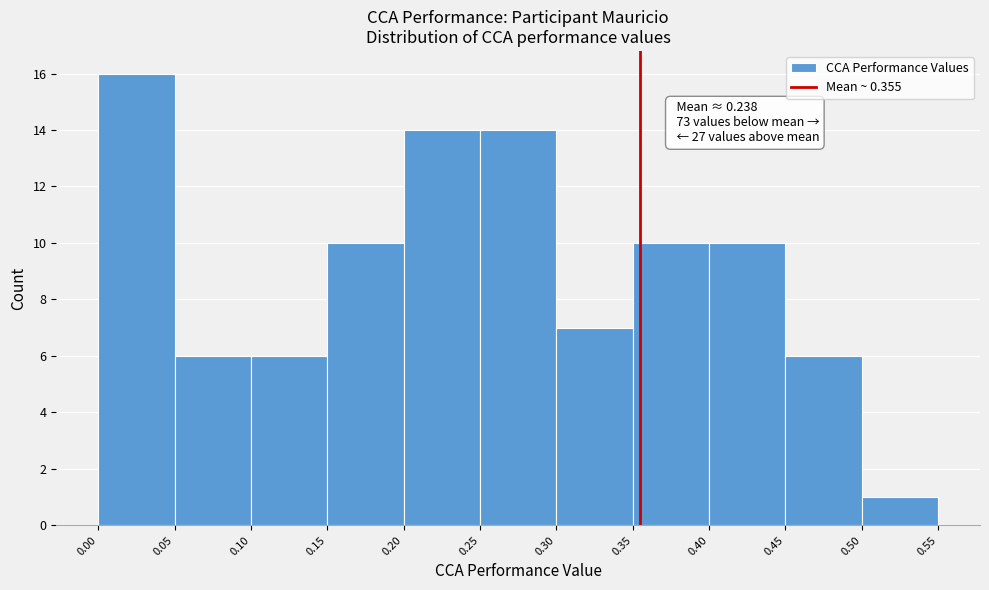

Which range on the x-axis has the tallest bar?

0.00 to 0.05